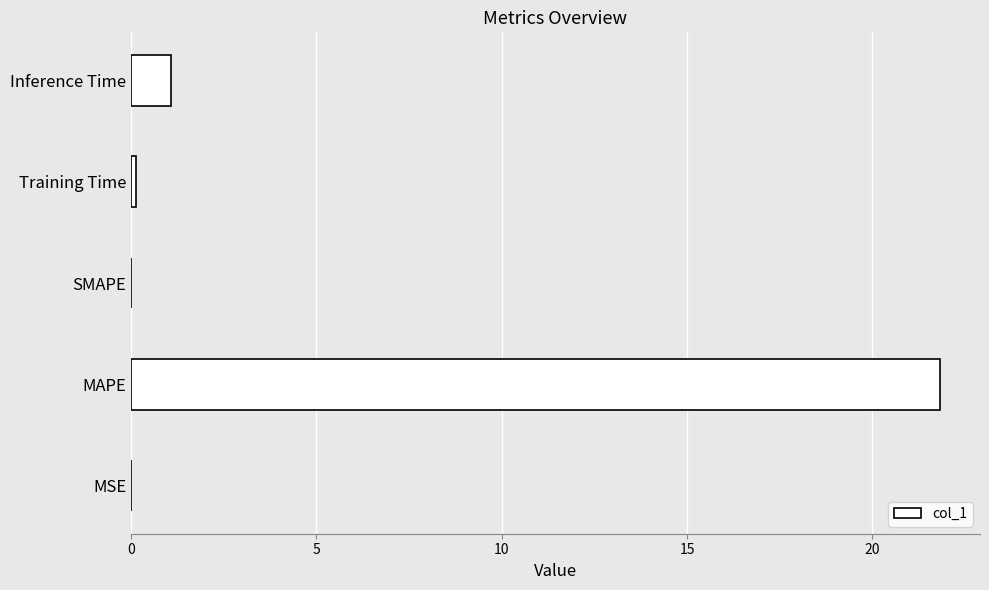

Between Inference Time and MSE, which is larger?

Inference Time